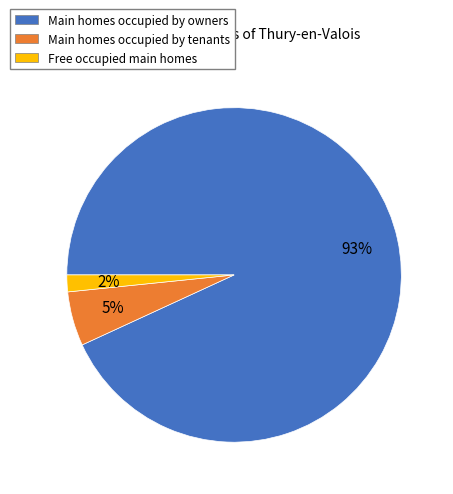

To the nearest percent, what is the average slice percentage?

33%